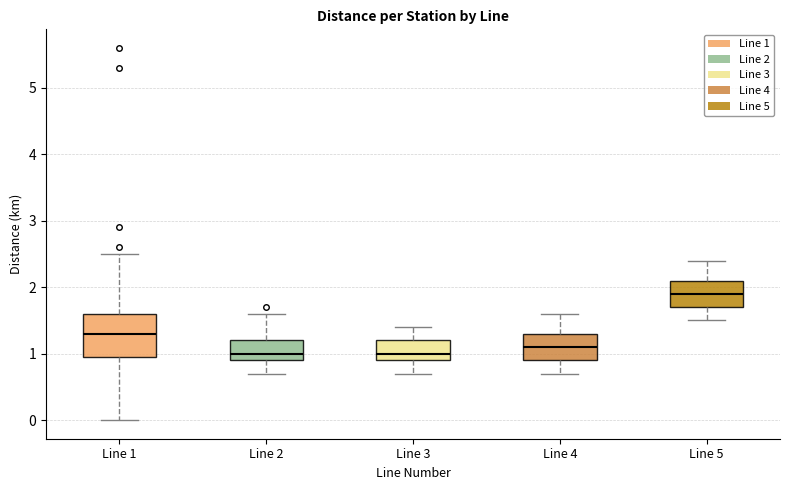

Reading left to right, read every box against the y-axis: the position of its median line, the range the box covers, and the ends of its whiskers. The values are not printed on the chart, so give them approximately, as read against the axis.

Line 1: median 1.3, box 1.0 to 1.6, whiskers 0.0 to 2.5
Line 2: median 1.0, box 0.9 to 1.2, whiskers 0.7 to 1.6
Line 3: median 1.0, box 0.9 to 1.2, whiskers 0.7 to 1.4
Line 4: median 1.1, box 0.9 to 1.3, whiskers 0.7 to 1.6
Line 5: median 1.9, box 1.7 to 2.1, whiskers 1.5 to 2.4